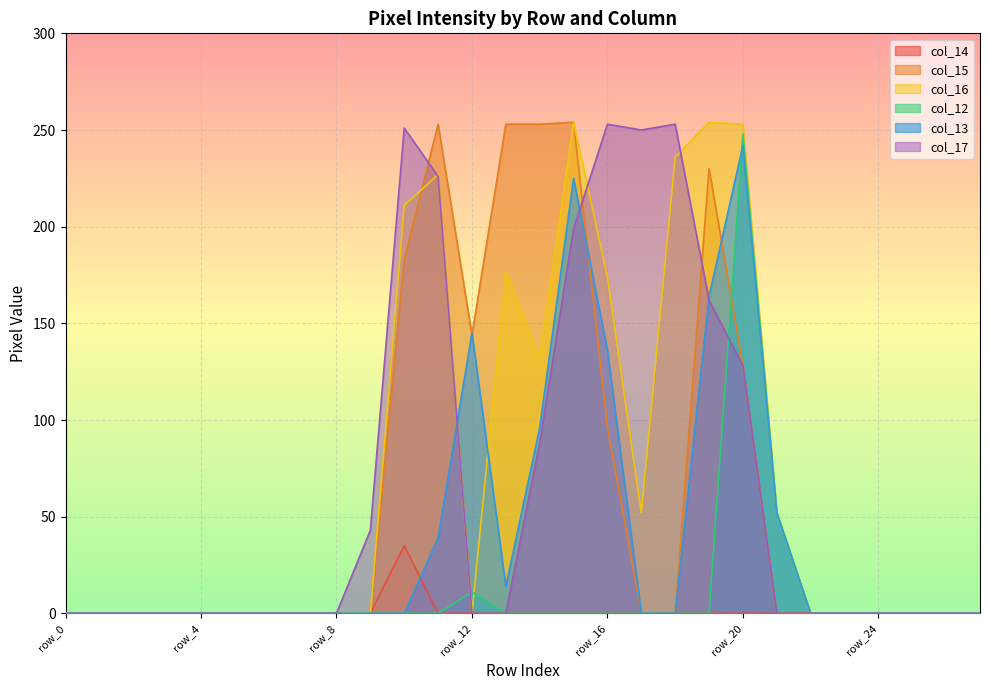

What is the sum of the col_15 values at row_7 and row_19?

230